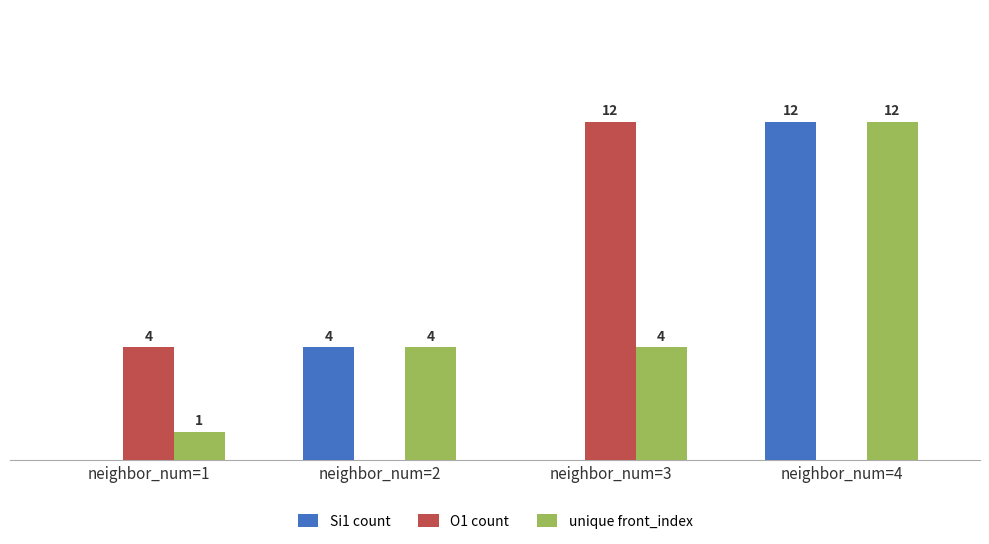

At which category is the sum across all series the highest?

neighbor_num=4